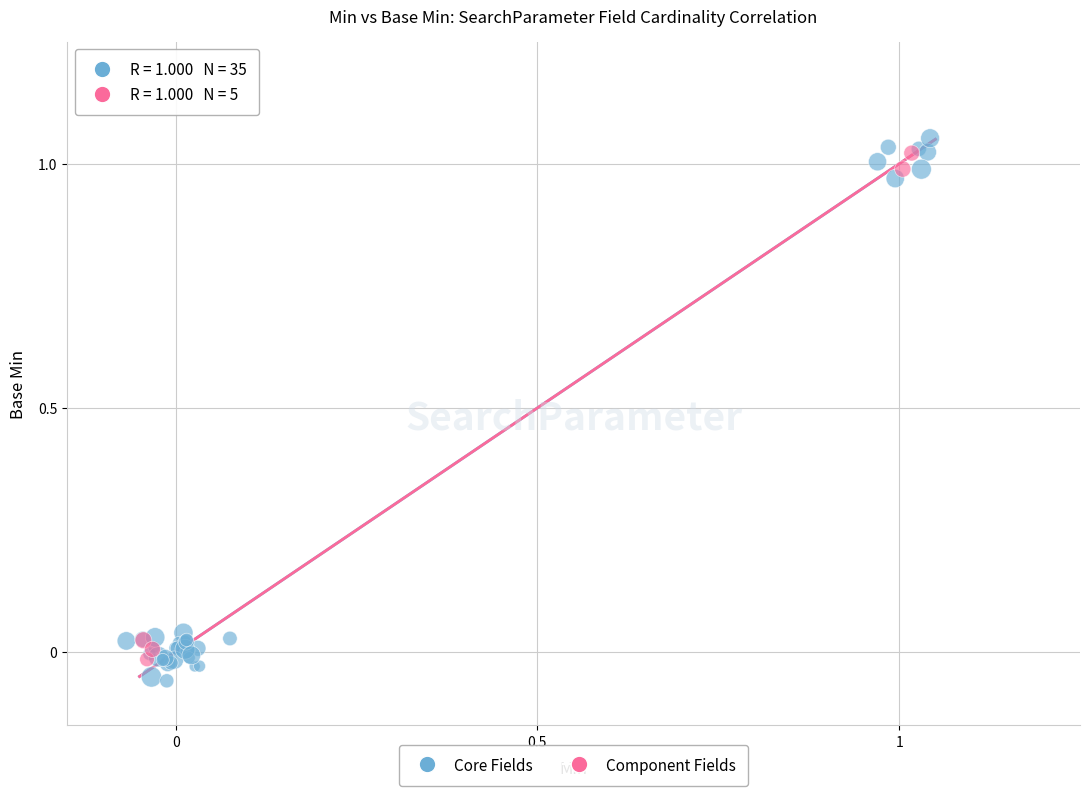

Which series contains the highest Y value?

Core Fields